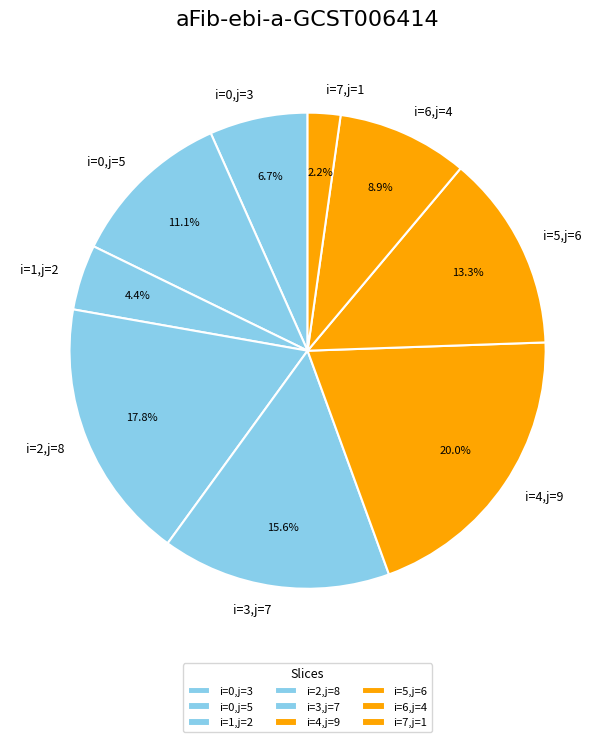

Between i=0,j=5 and i=1,j=2, which is larger?

i=0,j=5